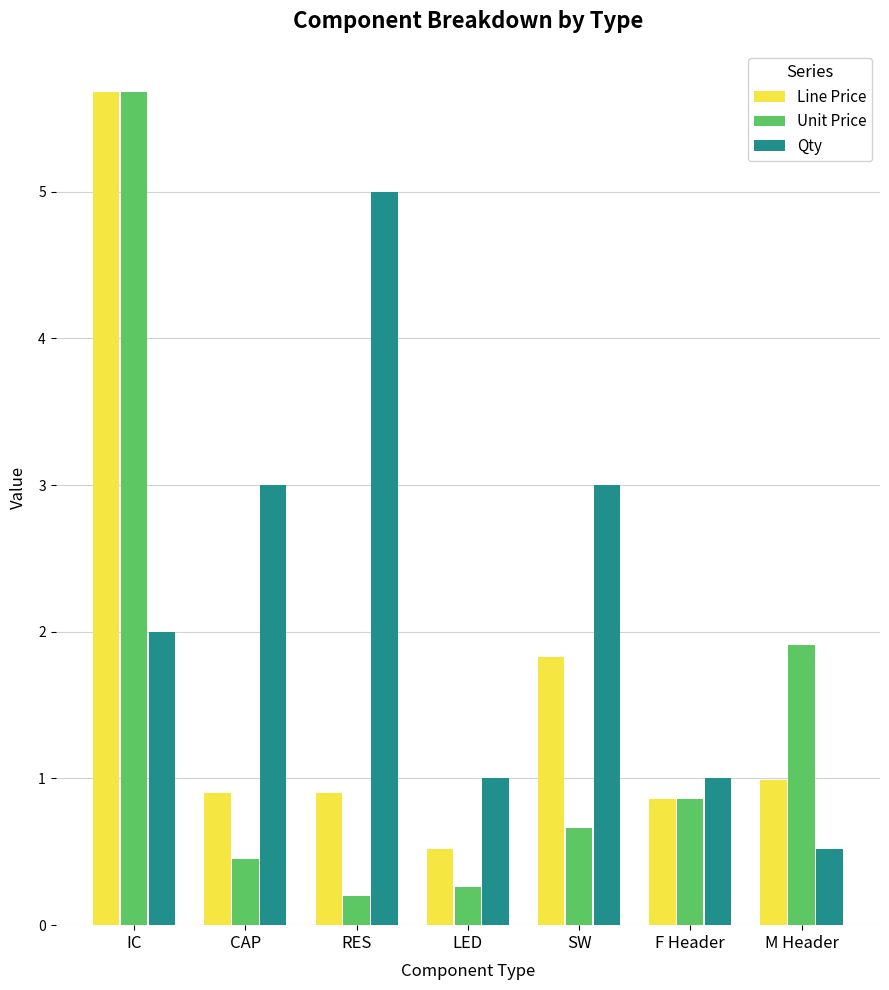

At how many categories does at least one series exceed 0?

7